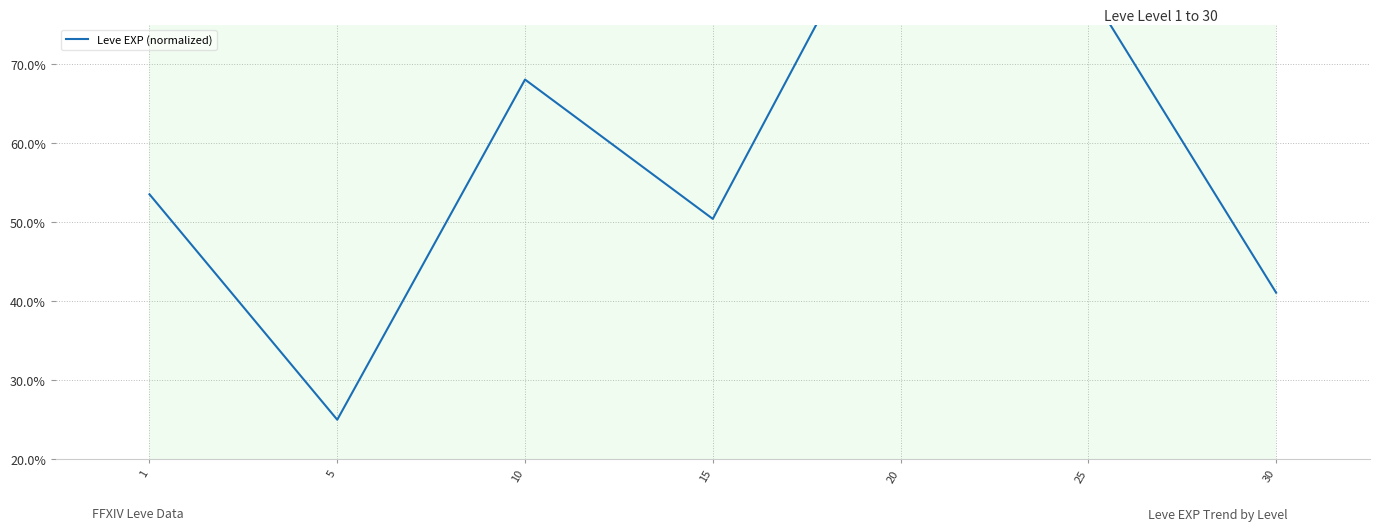

Count the number of values greater than 53.

4